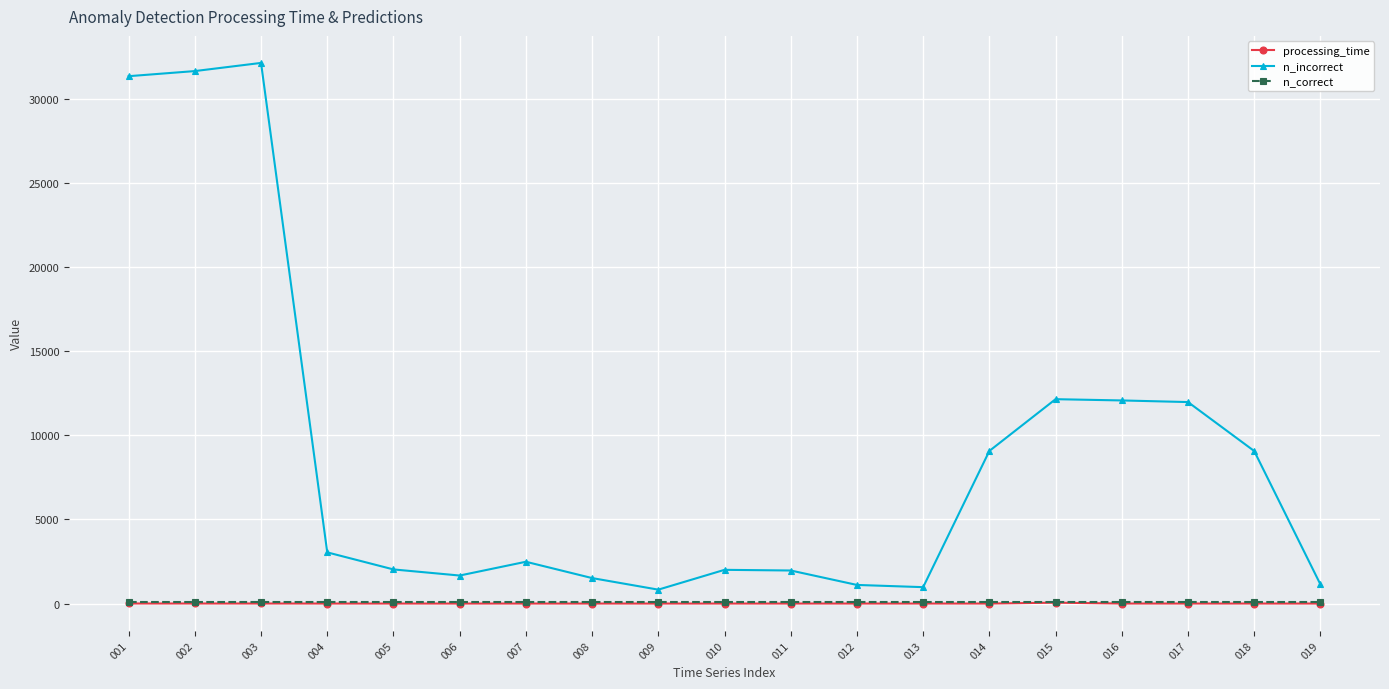

Does the chart display data point markers on the line(s)?

Yes